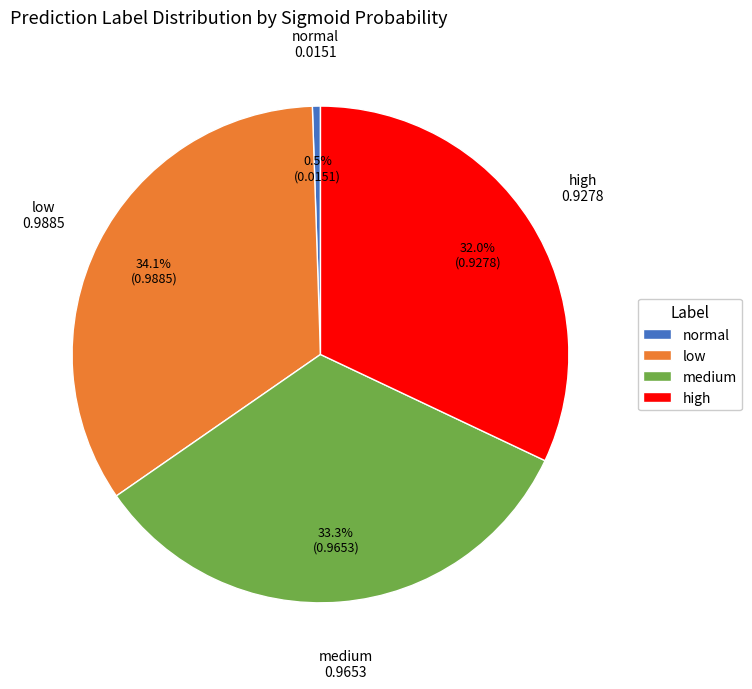

To the nearest percent, what is the difference between the largest and smallest slice percentages?

34%